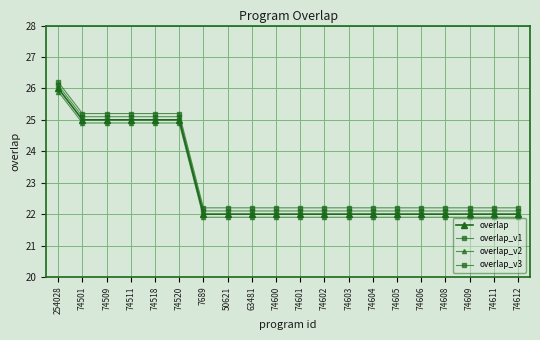

What is the minimum value shown in the chart?

21.9